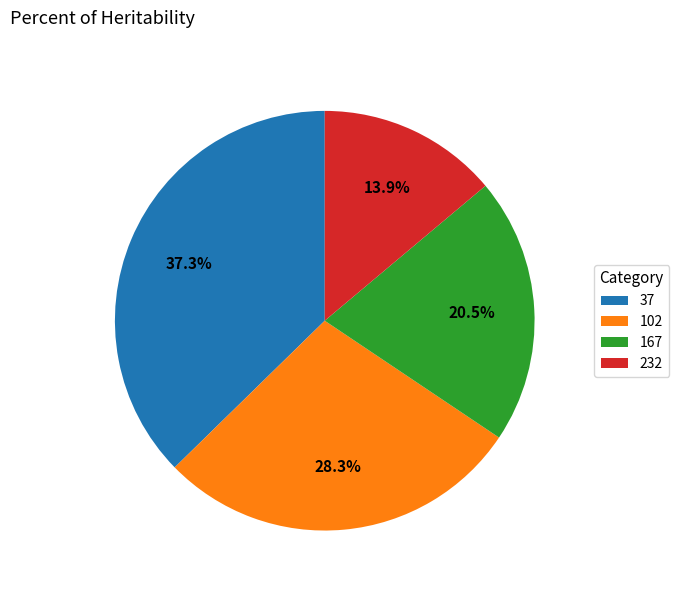

What is the smallest slice in the pie chart?

232